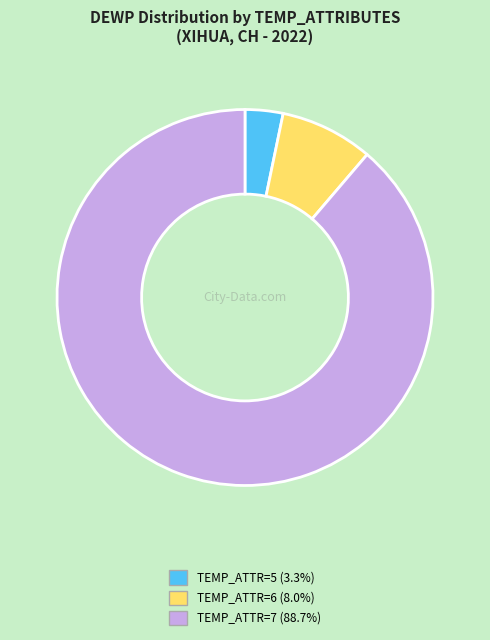

Is there a majority slice in this chart?

Yes